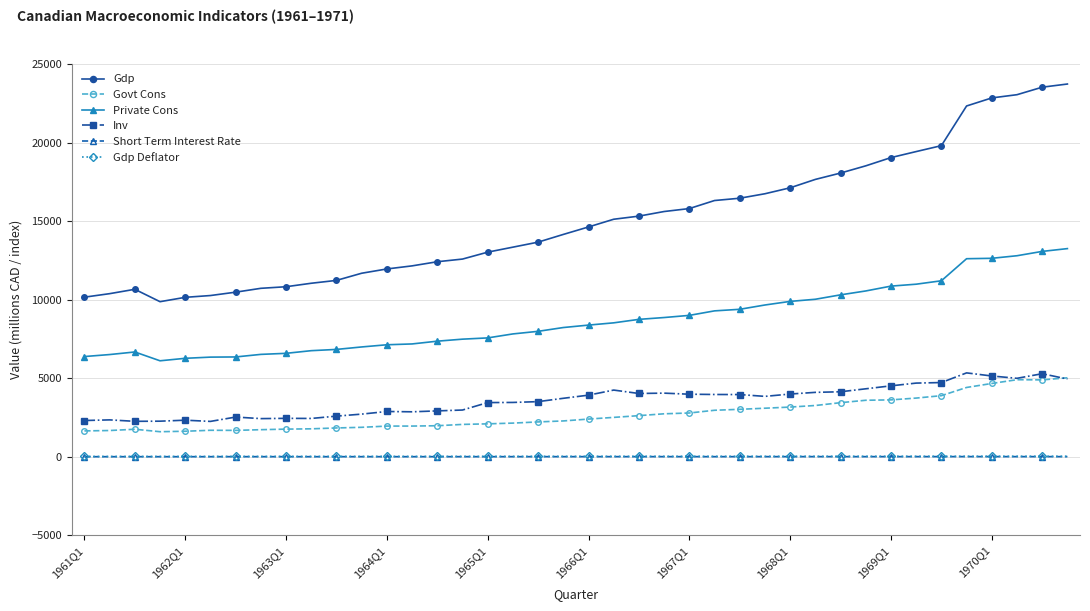

Which series has the largest total across all categories?

Gdp